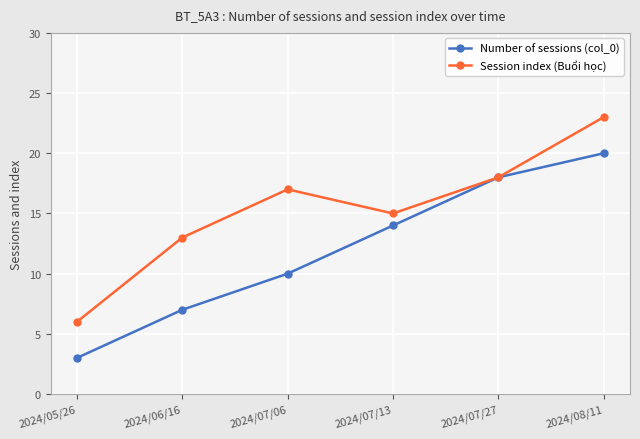

The Session index (Buổi học) series shows 17 at 2024/07/06. True or false?

True